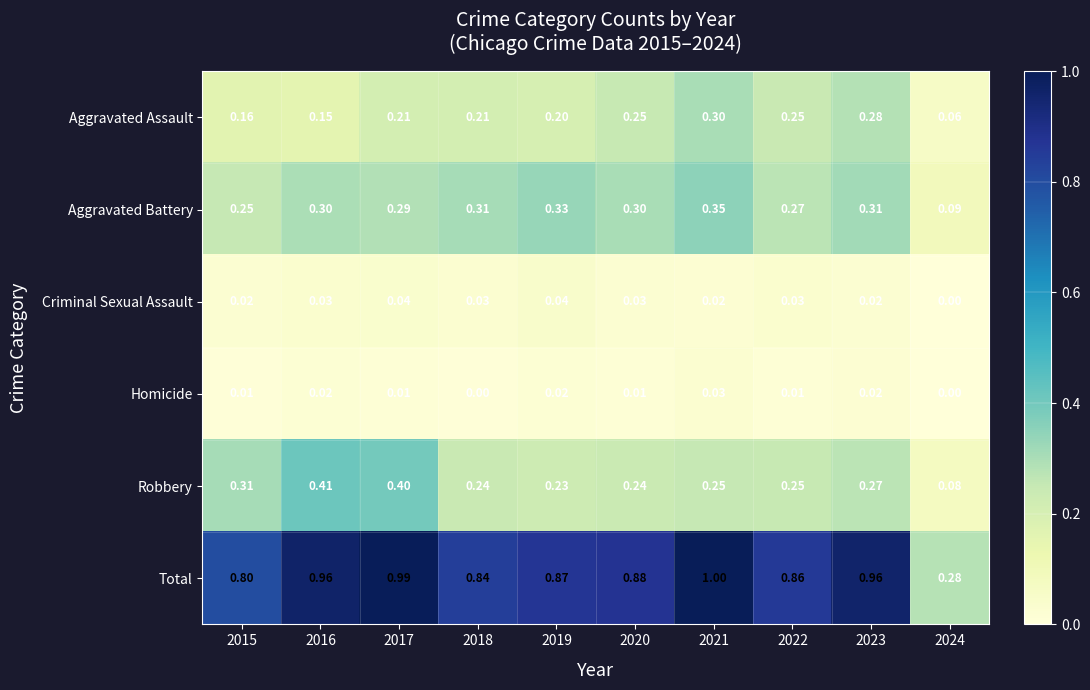

Is the value of Aggravated Battery at 2018 greater than the value of Total at 2023?

No